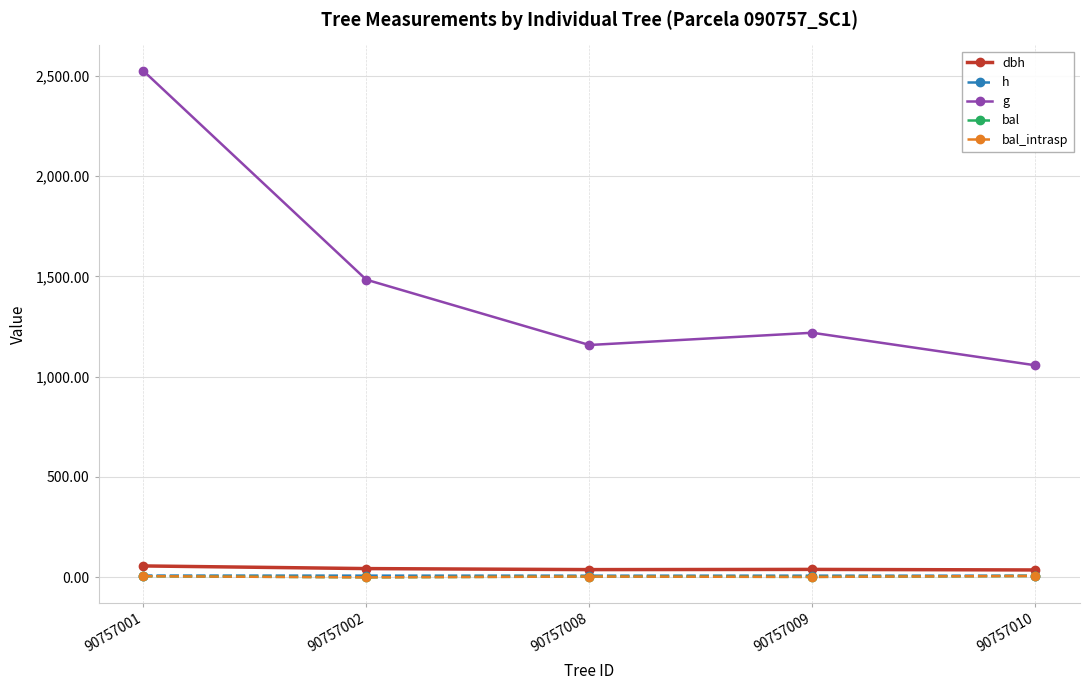

How many interior local valleys does the h series have?

1